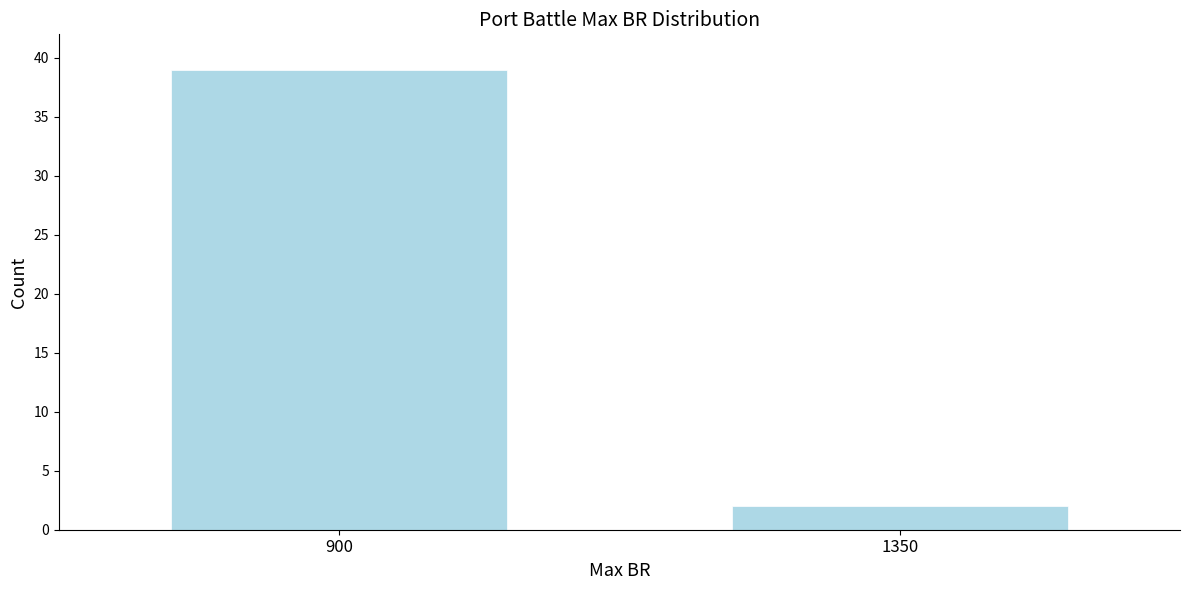

Reading left to right, transcribe all the data shown in this chart.

39	2